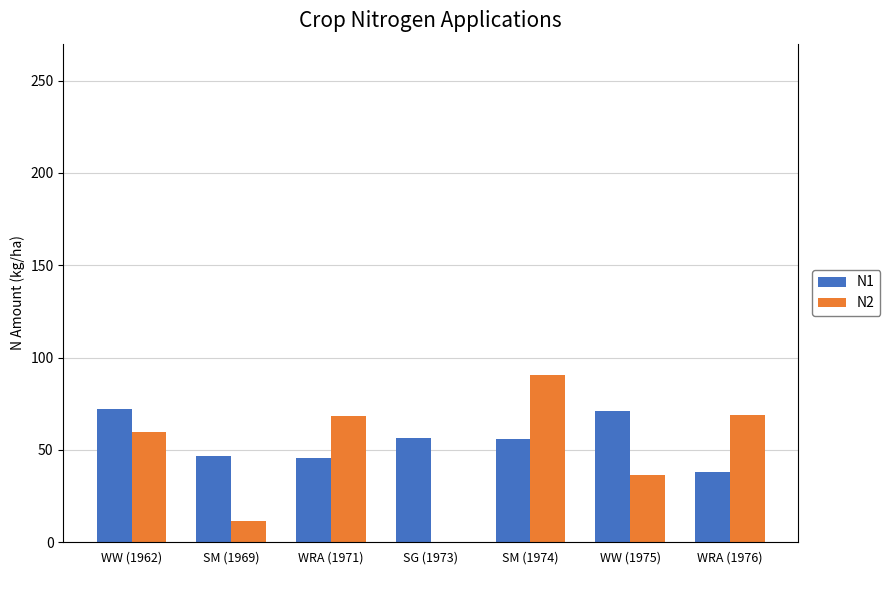

What is the sum of all N2 values?

335.4